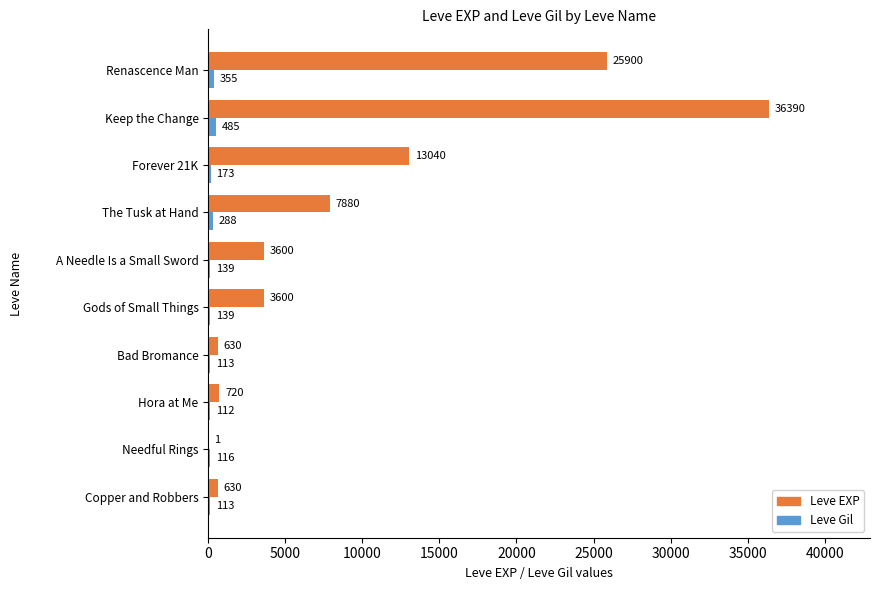

What is the maximum value for Leve Gil?

485